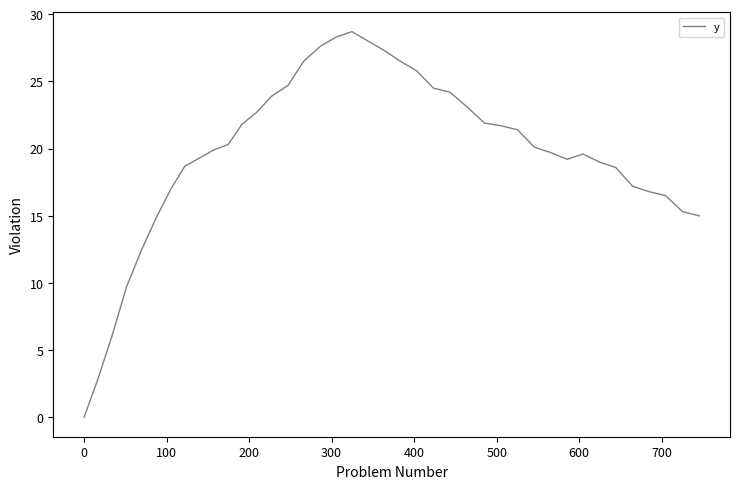

What is the maximum value shown in the chart?

28.7